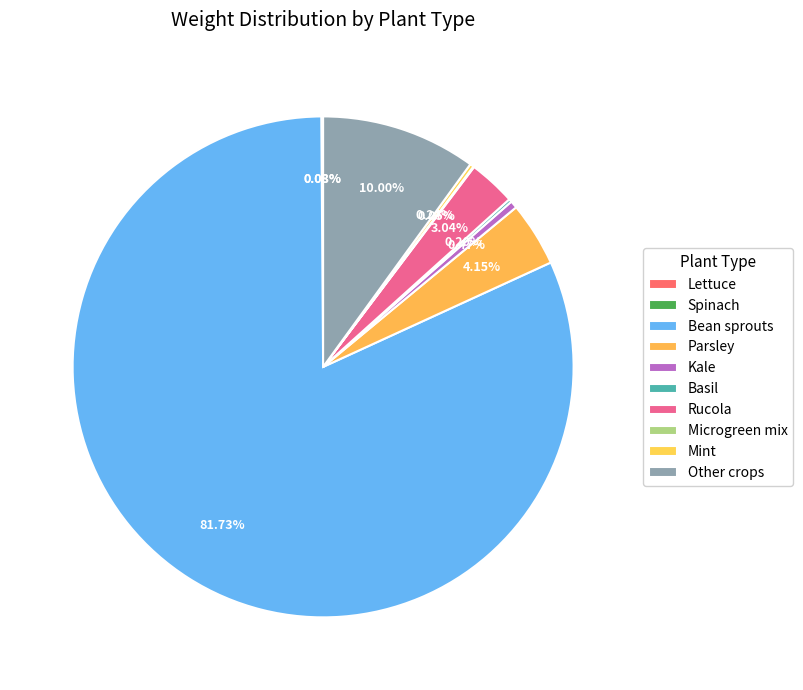

What percentage do Other crops and Spinach together represent?

10.1%